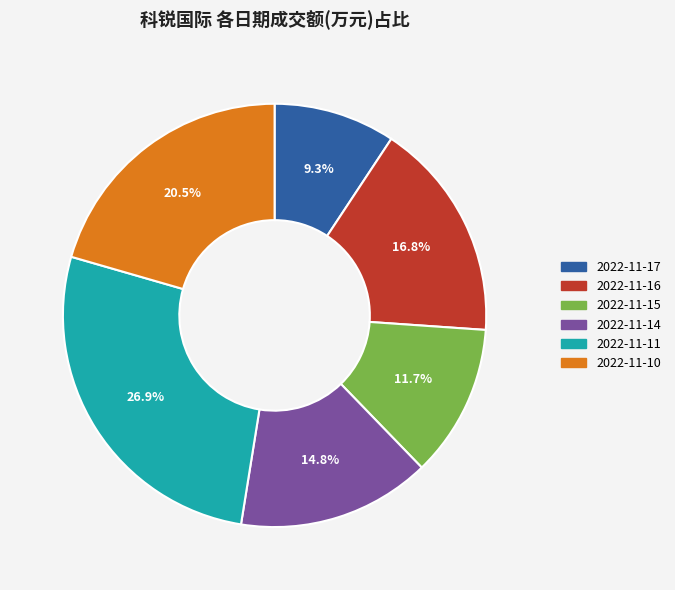

Which category has the biggest portion of the pie?

2022-11-11